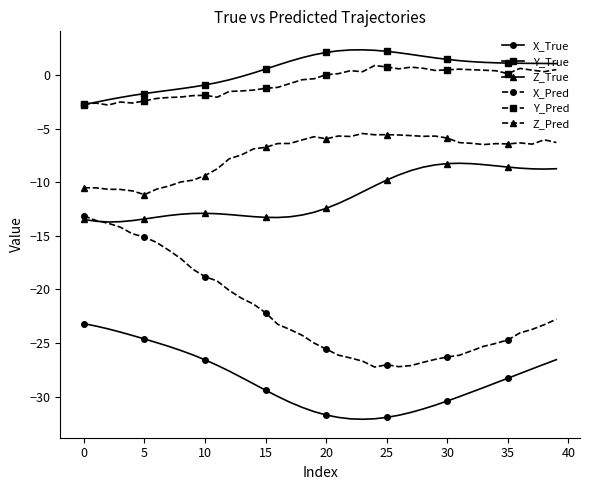

True or false: Z_True and Z_Pred cross at least once.

False